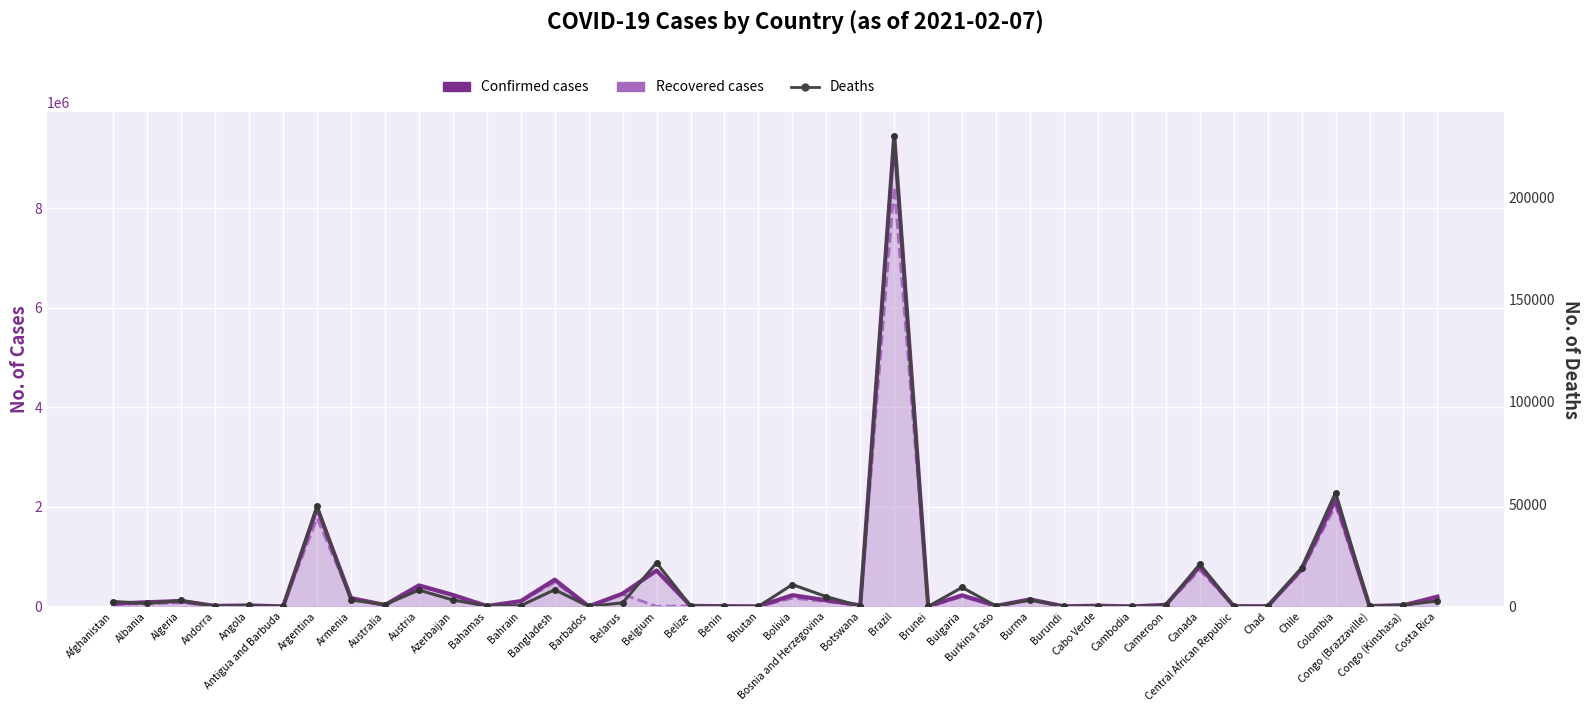

List the series in order of their peak value, lowest first.

Deaths, Recovered cases, Confirmed cases